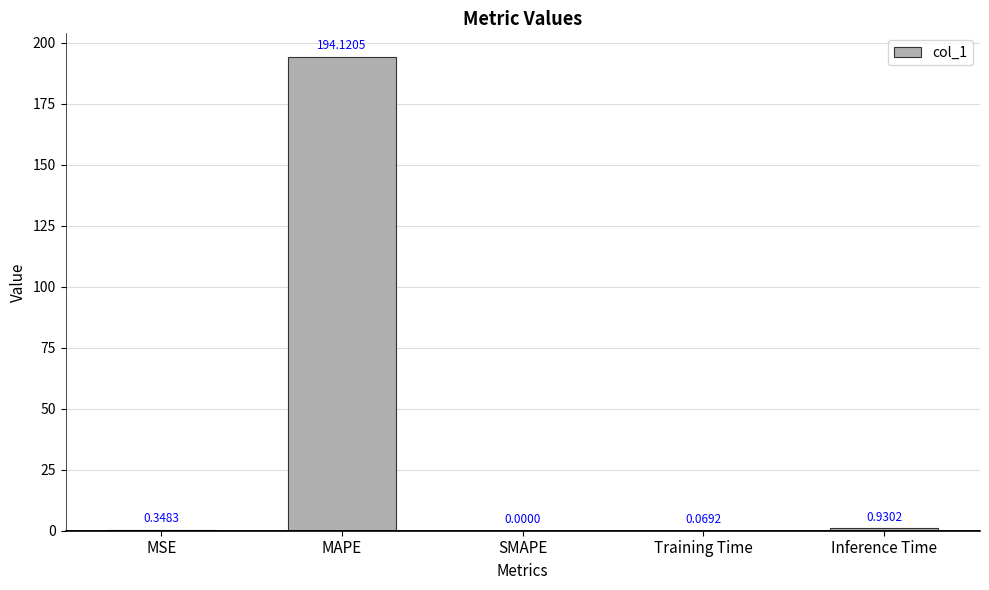

What is the change in value from SMAPE to Training Time?

+0.1